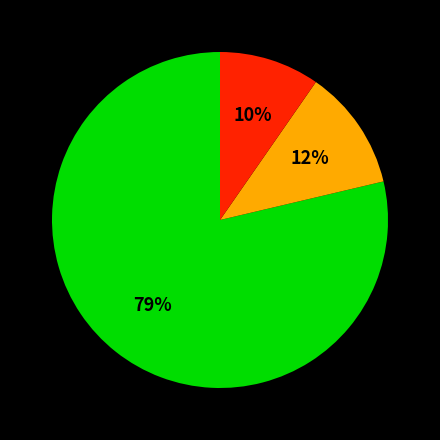

How many slices are in this pie chart?

3